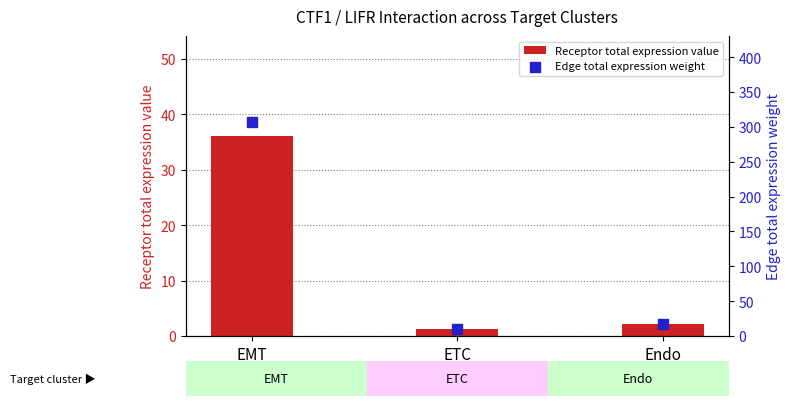

What are all the series names shown in the legend?

Receptor total expression value, Edge total expression weight